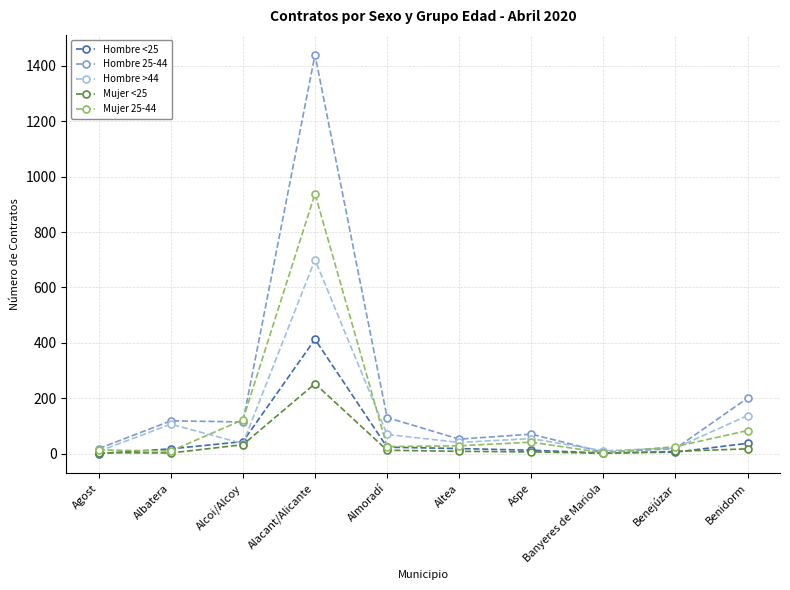

The value of Hombre <25 at Alcoi/Alcoy is 44. True or false?

True